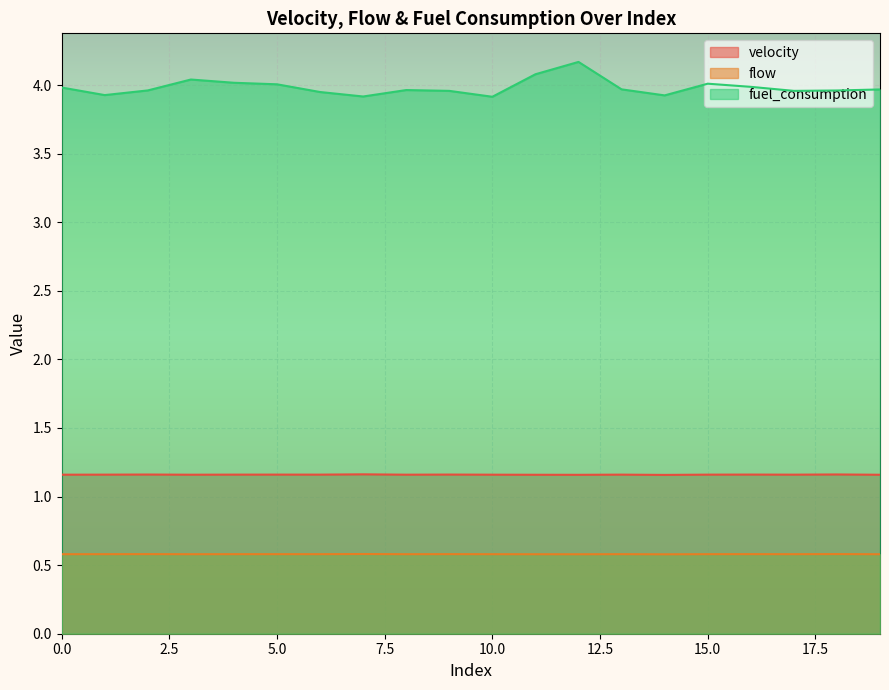

How many interior local valleys does the flow series have?

6